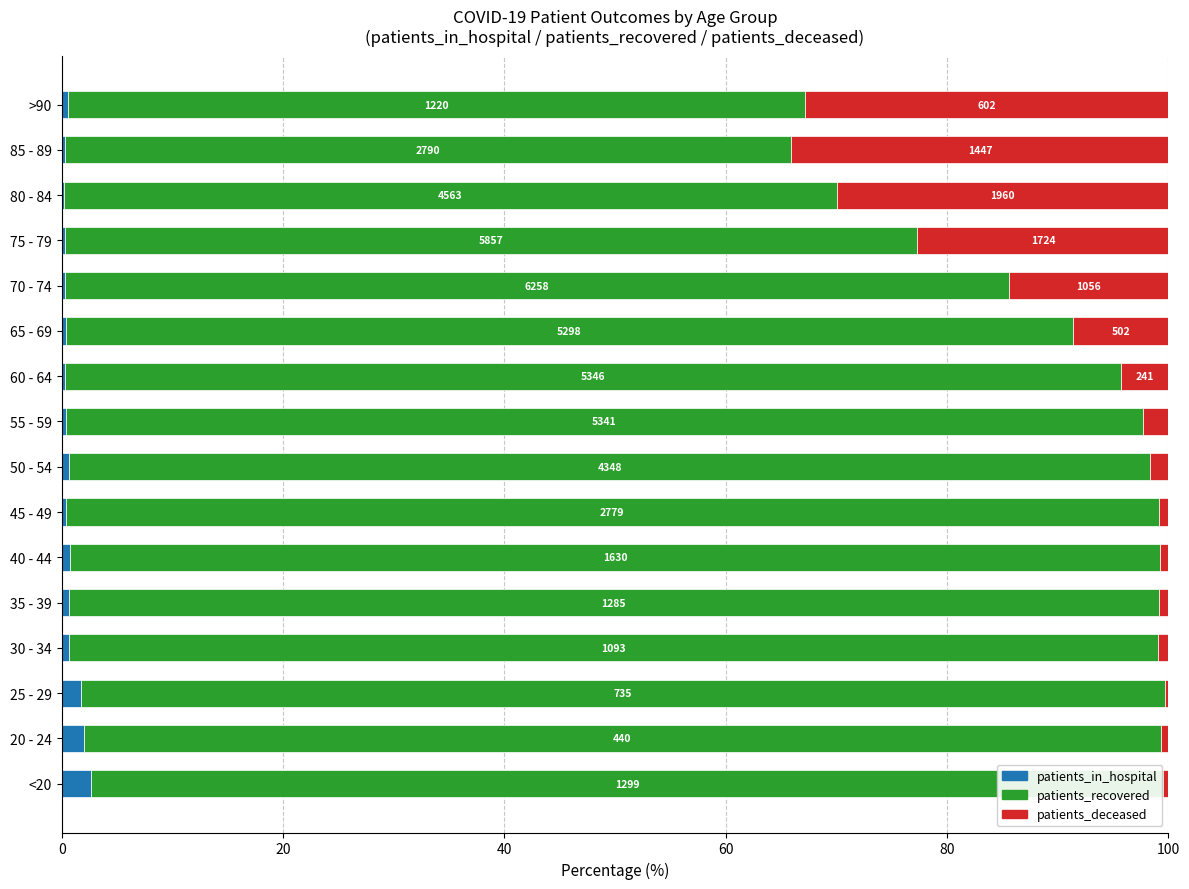

What is the highest value of the patients_in_hospital series?

2.7